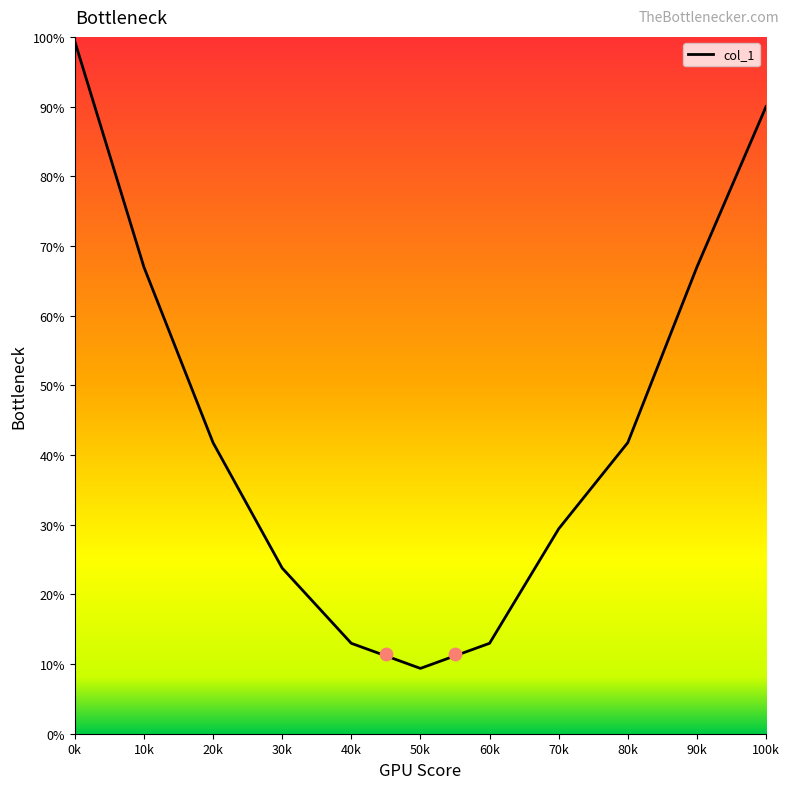

Which has a higher value, 60k or 20k?

20k